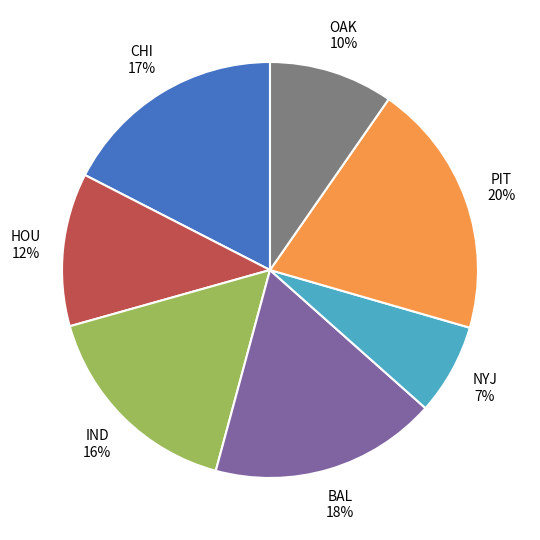

The NYJ slice represents 17% of the pie. True or false?

False